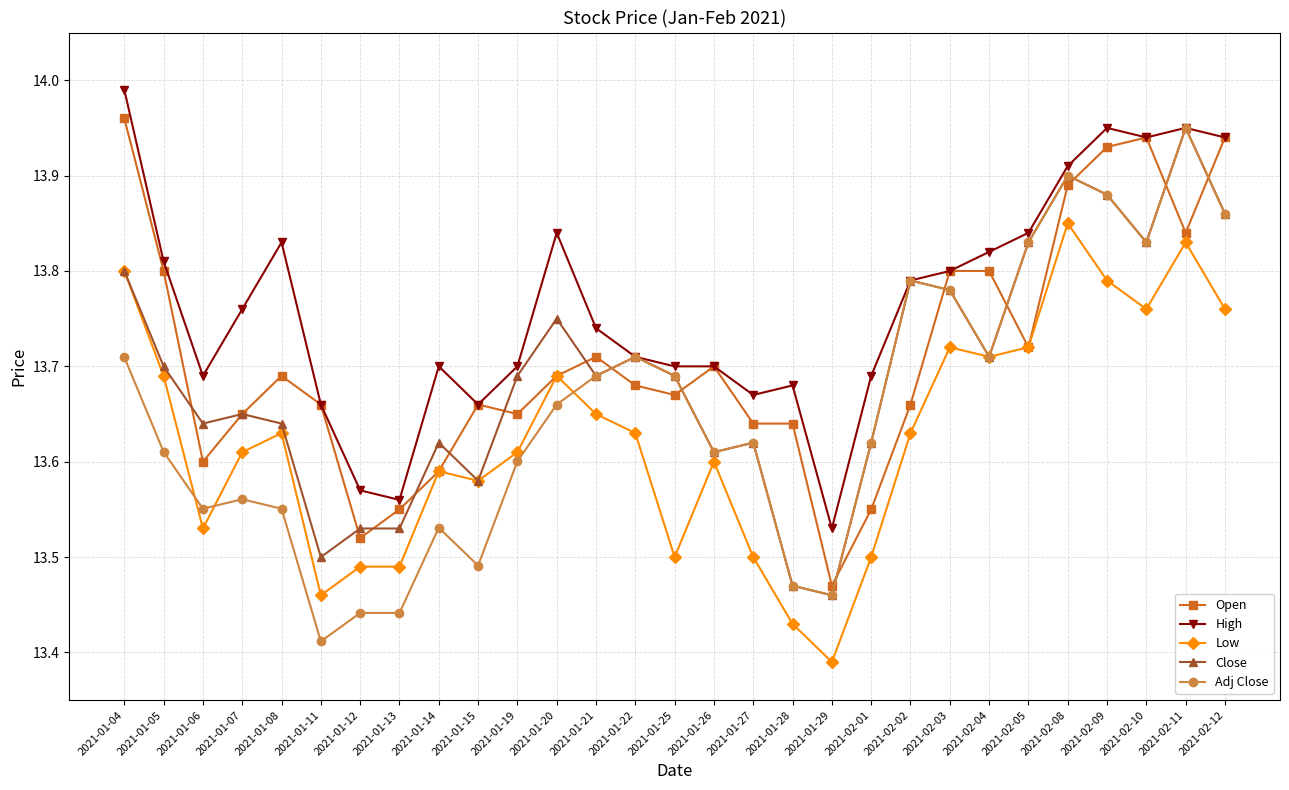

Which series changed the most between 2021-01-05 and 2021-01-28?

Low